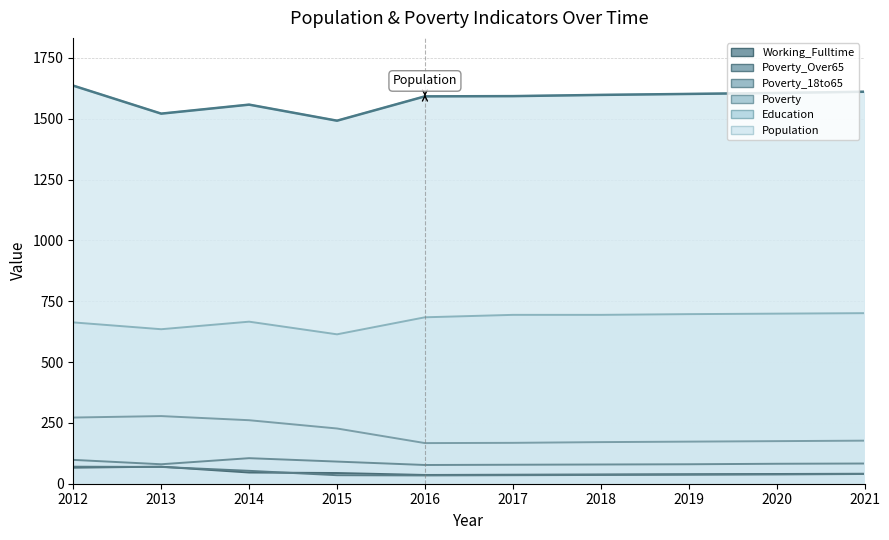

Where is Working_Fulltime nearest to the value 53?

2014